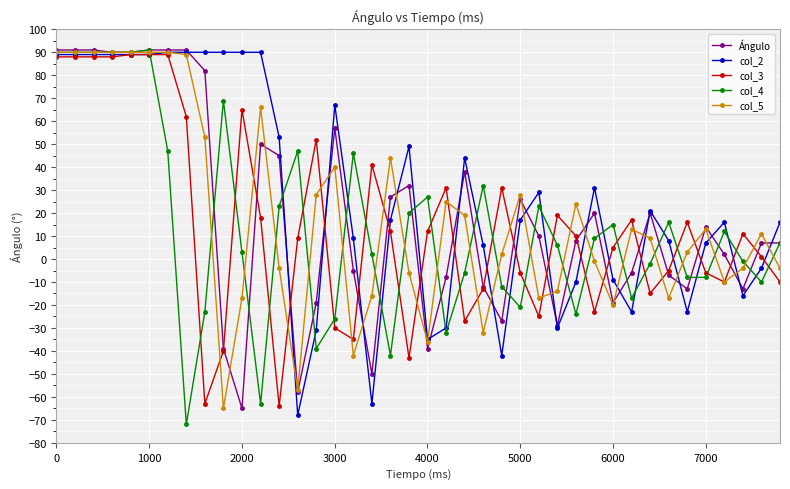

Which series has the largest total across all categories?

col_2